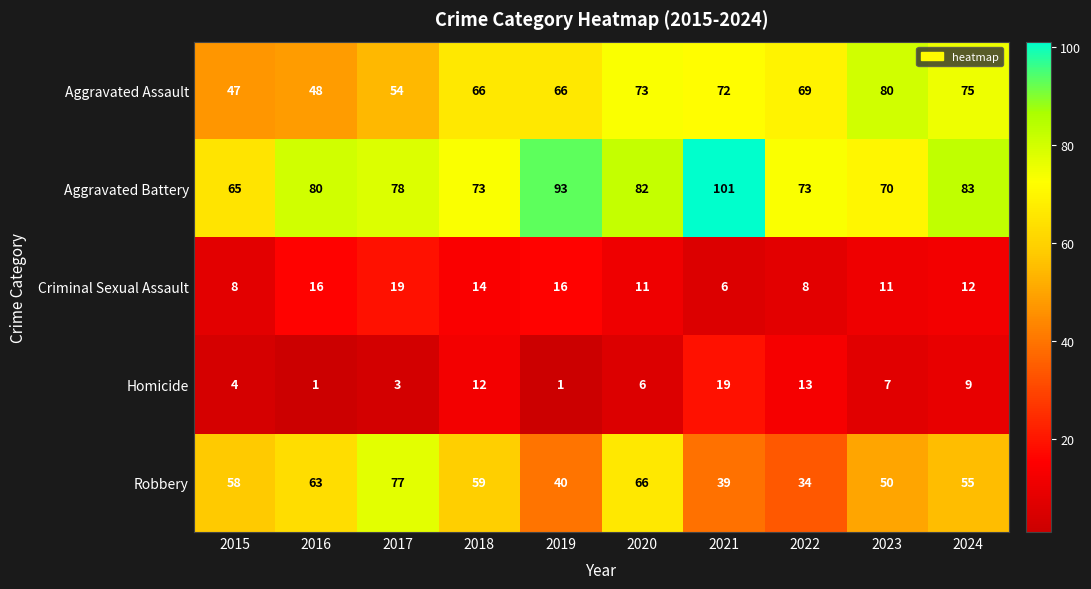

The Homicide series shows 7 at 2015. True or false?

False